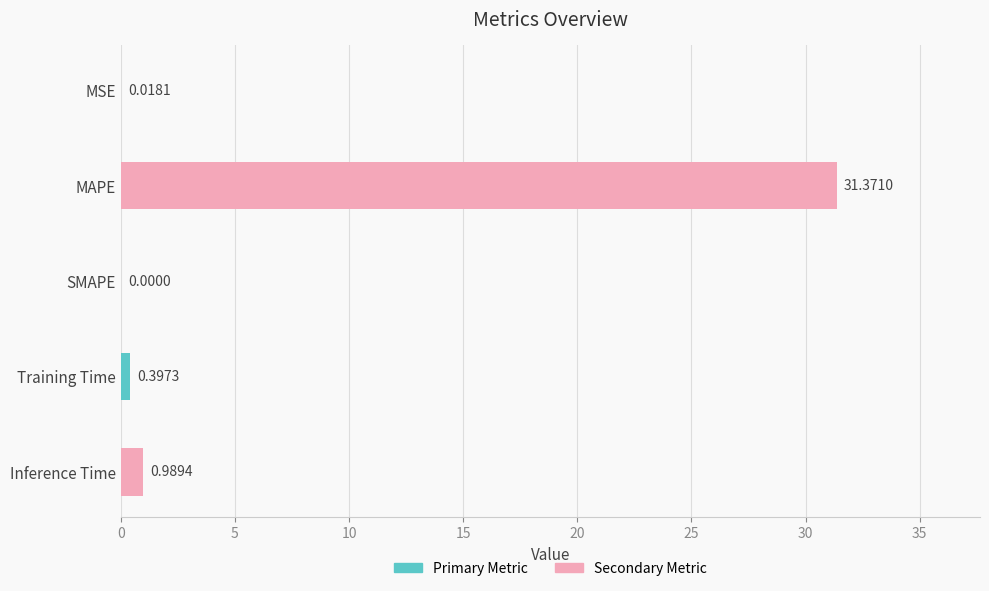

Where is the data nearest to the value 15?

Inference Time